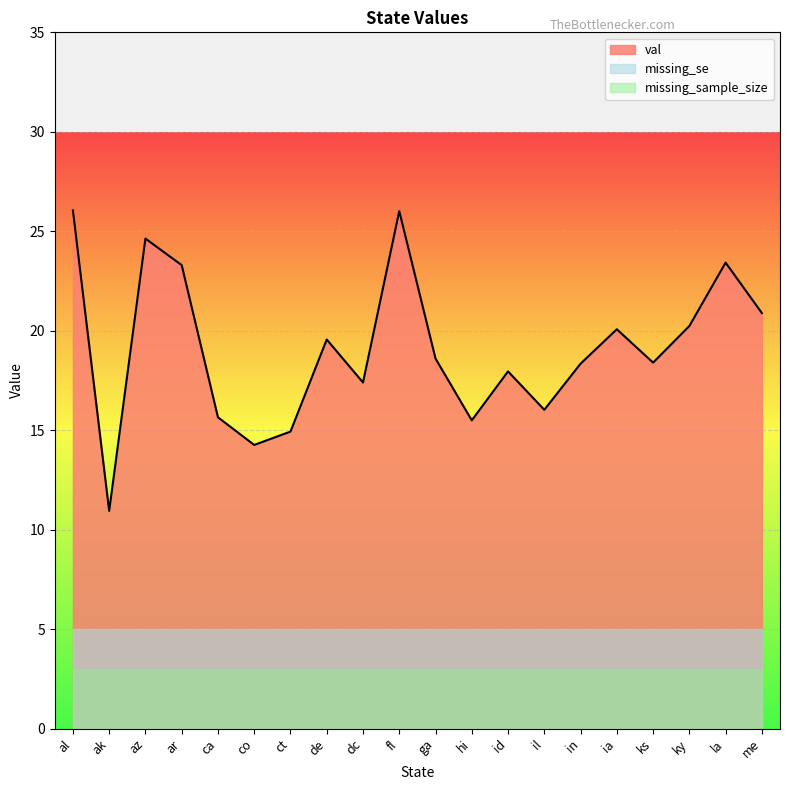

True or false: missing_sample_size and val intersect in this chart.

False